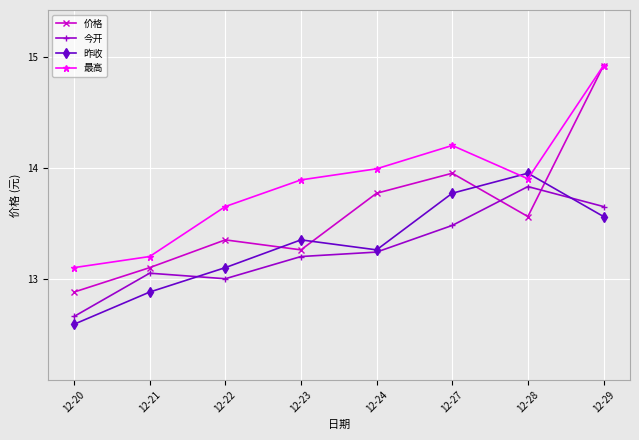

Count the number of categories in the chart.

8